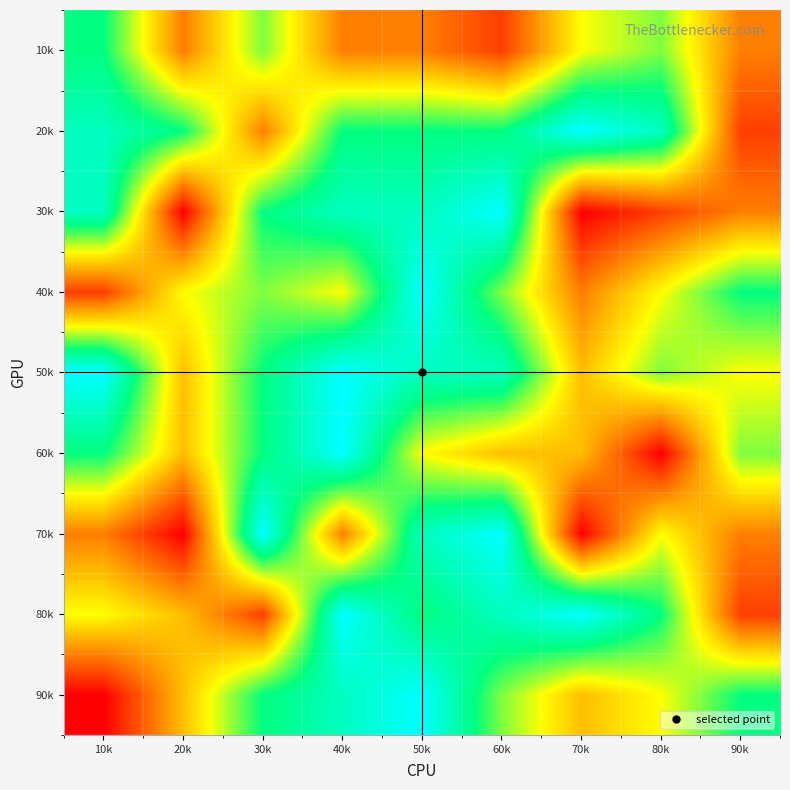

Reading left to right, what are all the values shown in this chart?

90k: 10k=1	20k=4	30k=7	40k=8	50k=9	60k=6	70k=4	80k=5	90k=7
80k: 10k=5	20k=4	30k=2	40k=9	50k=7	60k=8	70k=9	80k=7	90k=2
70k: 10k=3	20k=1	30k=9	40k=3	50k=8	60k=9	70k=1	80k=5	90k=3
60k: 10k=7	20k=4	30k=7	40k=9	50k=5	60k=4	70k=4	80k=1	90k=6
50k: 10k=9	20k=4	30k=7	40k=9	50k=8	60k=8	70k=4	80k=6	90k=5
40k: 10k=2	20k=5	30k=6	40k=5	50k=9	60k=6	70k=3	80k=5	90k=7
30k: 10k=8	20k=1	30k=7	40k=8	50k=8	60k=9	70k=1	80k=2	90k=3
20k: 10k=8	20k=7	30k=3	40k=7	50k=7	60k=7	70k=9	80k=8	90k=2
10k: 10k=7	20k=3	30k=6	40k=3	50k=3	60k=2	70k=5	80k=6	90k=3